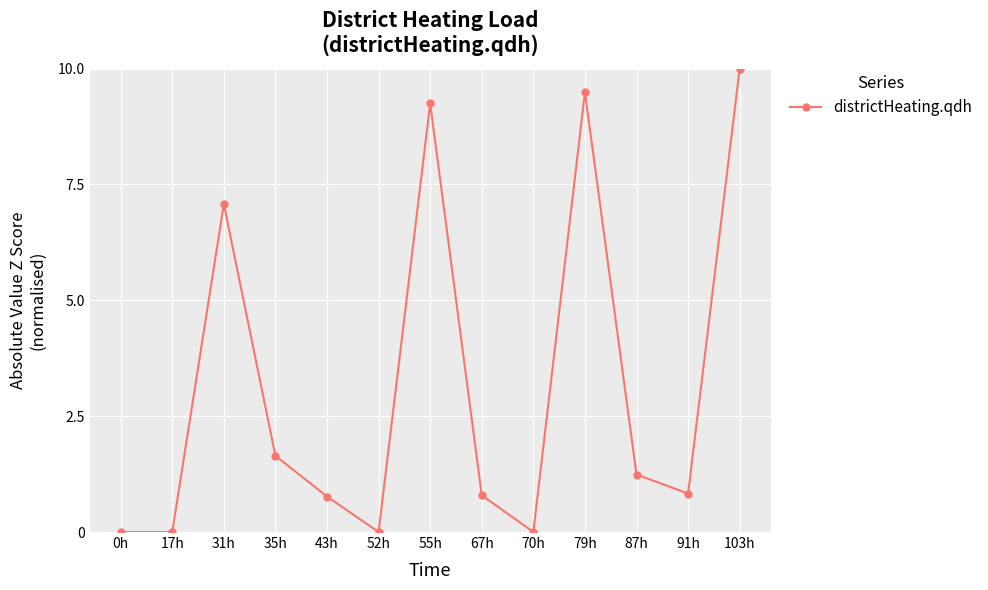

What is the label of the 3rd point from the left?

31h